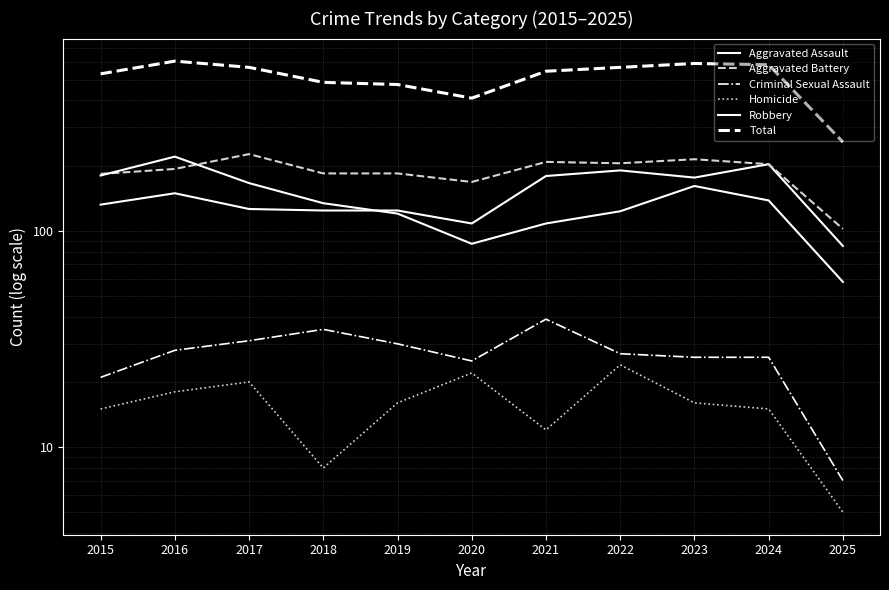

True or false: Aggravated Assault and Homicide intersect in this chart.

False